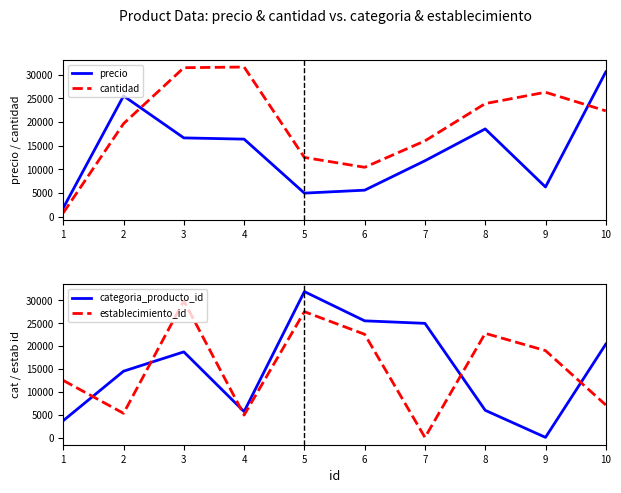

What are all the series names shown in the legend?

precio, cantidad, categoria_producto_id, establecimiento_id